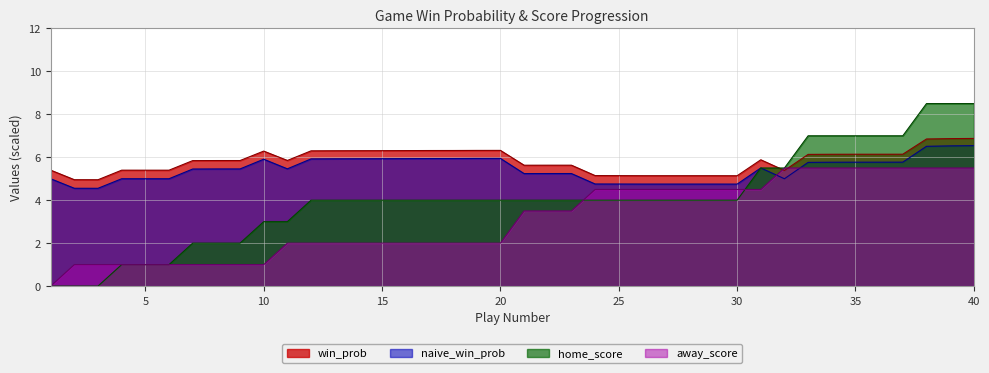

At how many categories does at least one series exceed 3?

40